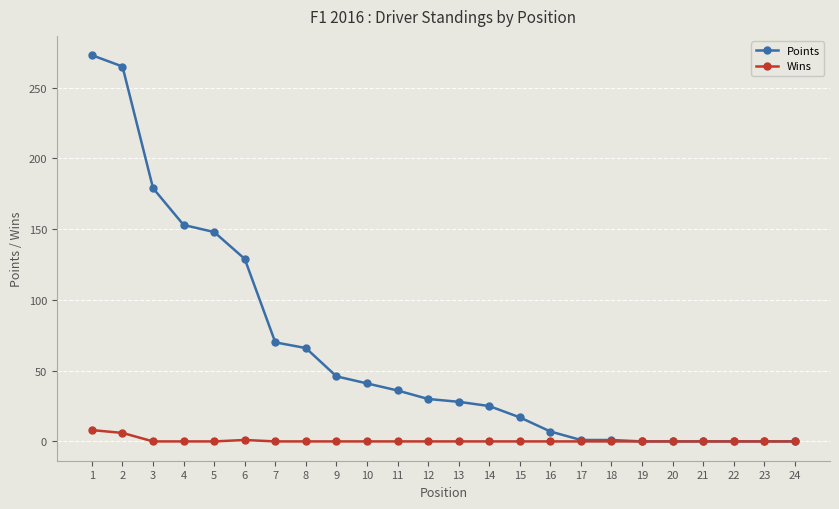

At 5, list the series in order from smallest to largest.

Wins, Points